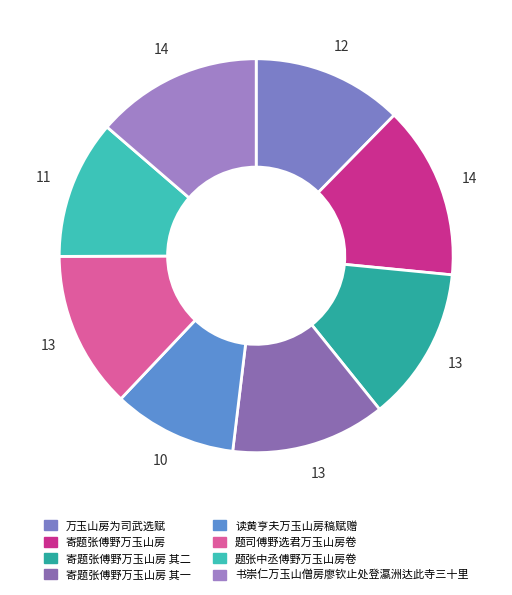

Is the sum of 万玉山房为司武选赋 and 寄题张傅野万玉山房 其二 greater than half?

No